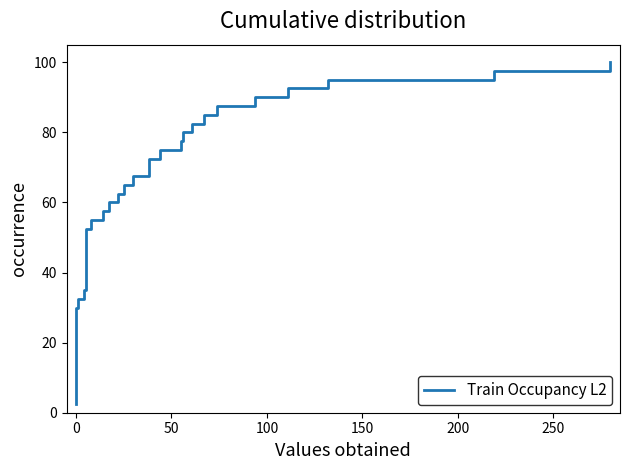

What is the smallest value displayed?

2.5